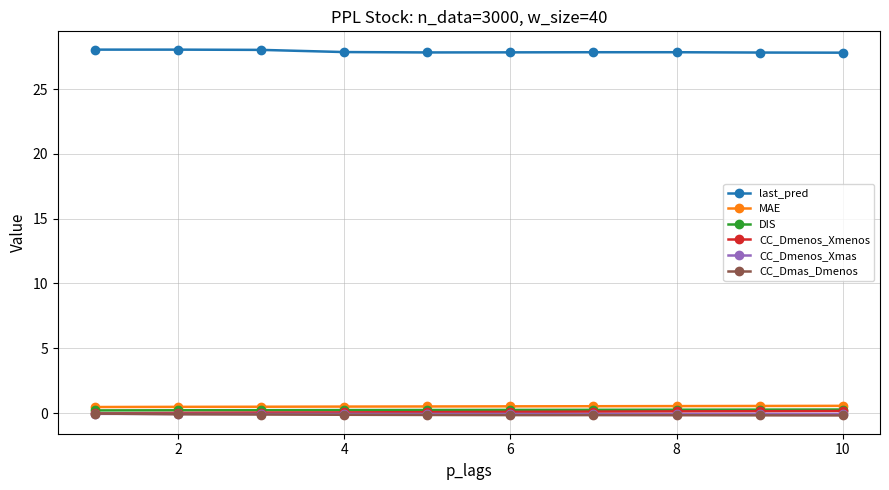

What is the sum of all CC_Dmas_Dmenos values?

-1.4